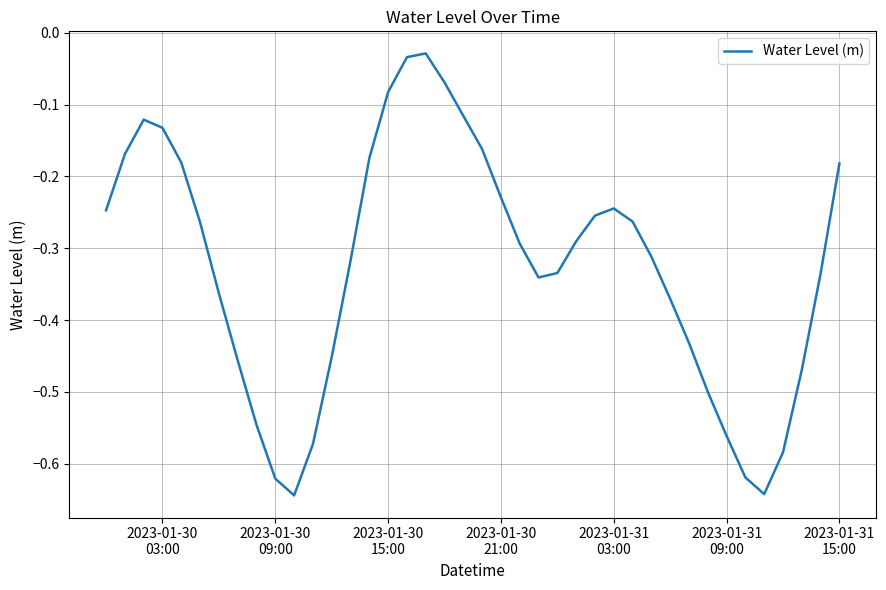

What is the difference between the maximum and minimum values?

0.6